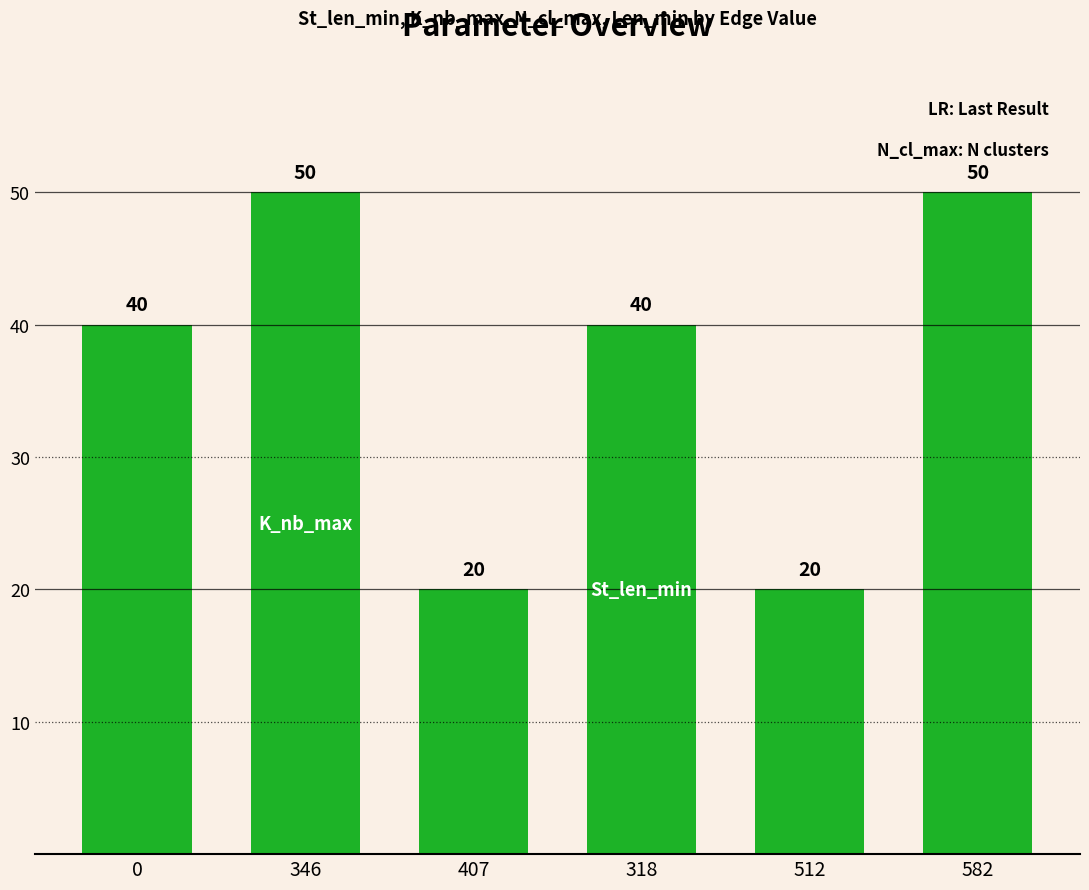

How many values are below 40?

2